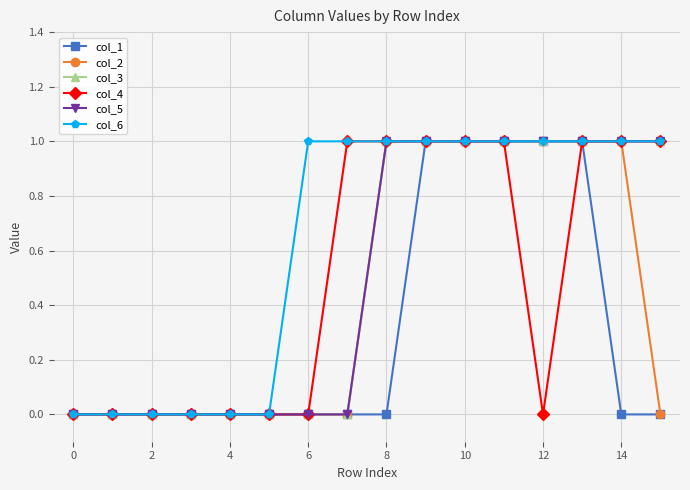

At how many categories does at least one series exceed 0?

10